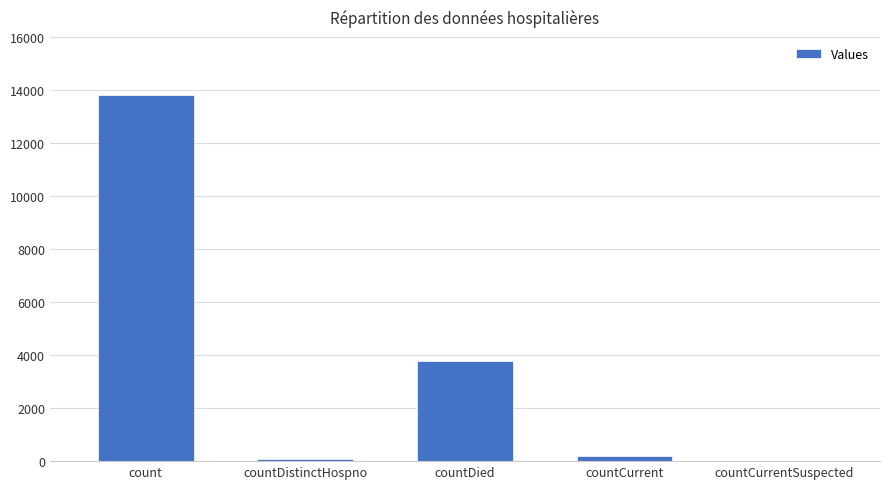

What is the sum of the values at countCurrentSuspected and countDistinctHospno?

71